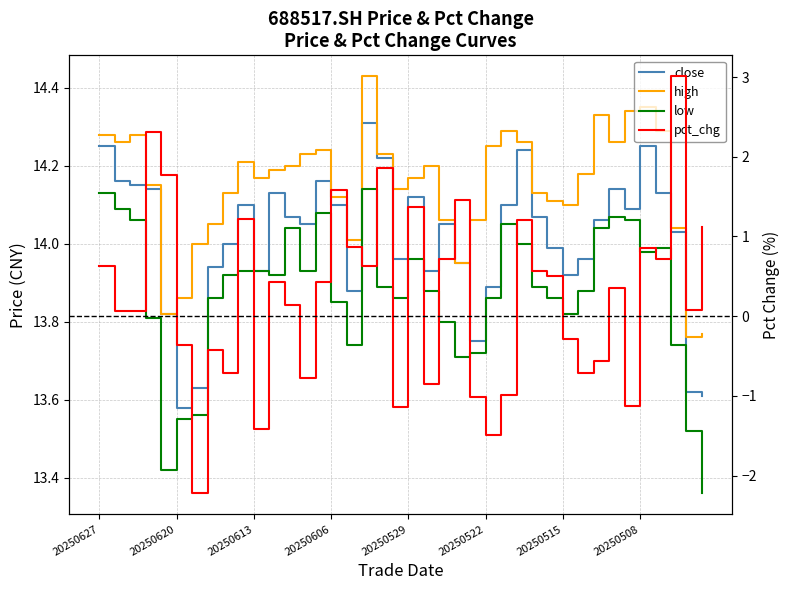

True or false: pct_chg and low cross at least once.

False